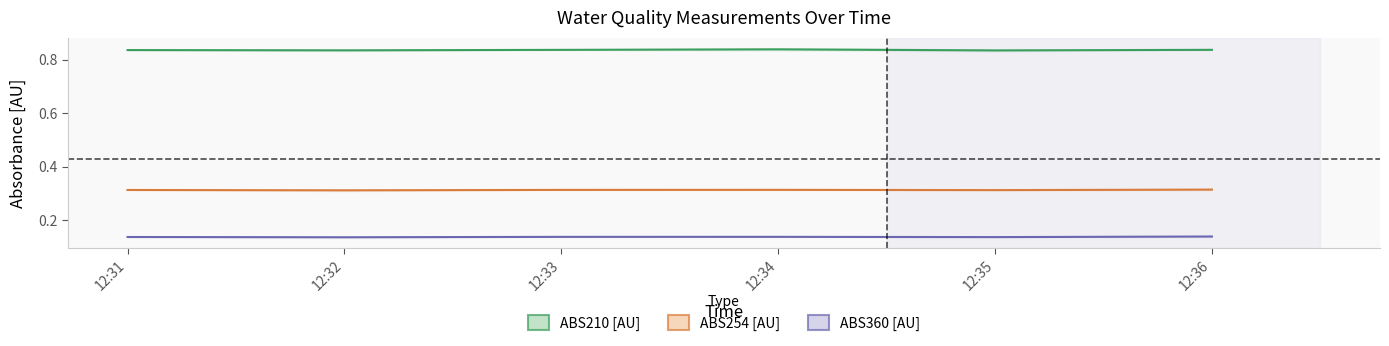

In ABS360 [AU], how many points are higher than both neighbors (excluding endpoints)?

1